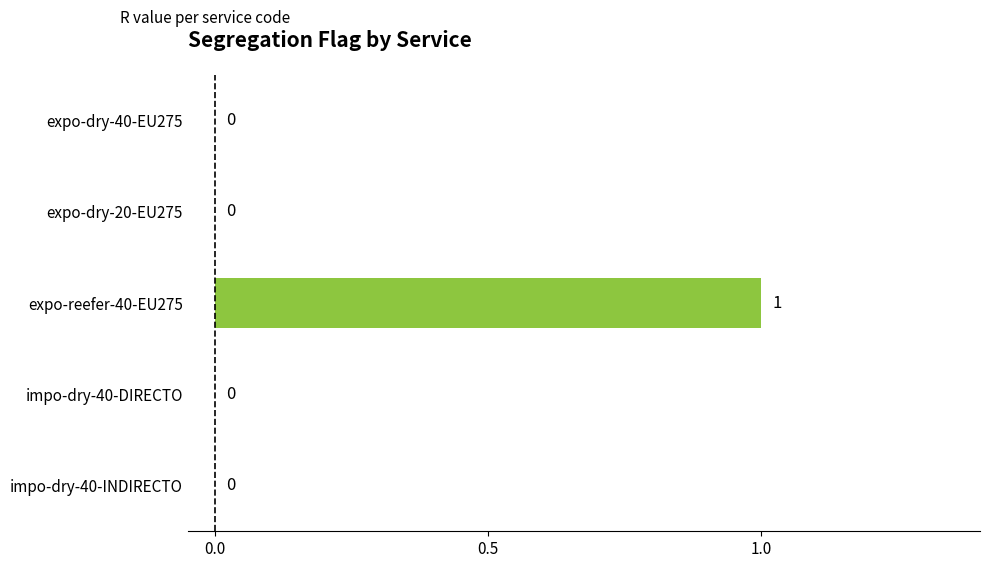

Which has a higher value, impo-dry-40-DIRECTO or expo-reefer-40-EU275?

expo-reefer-40-EU275